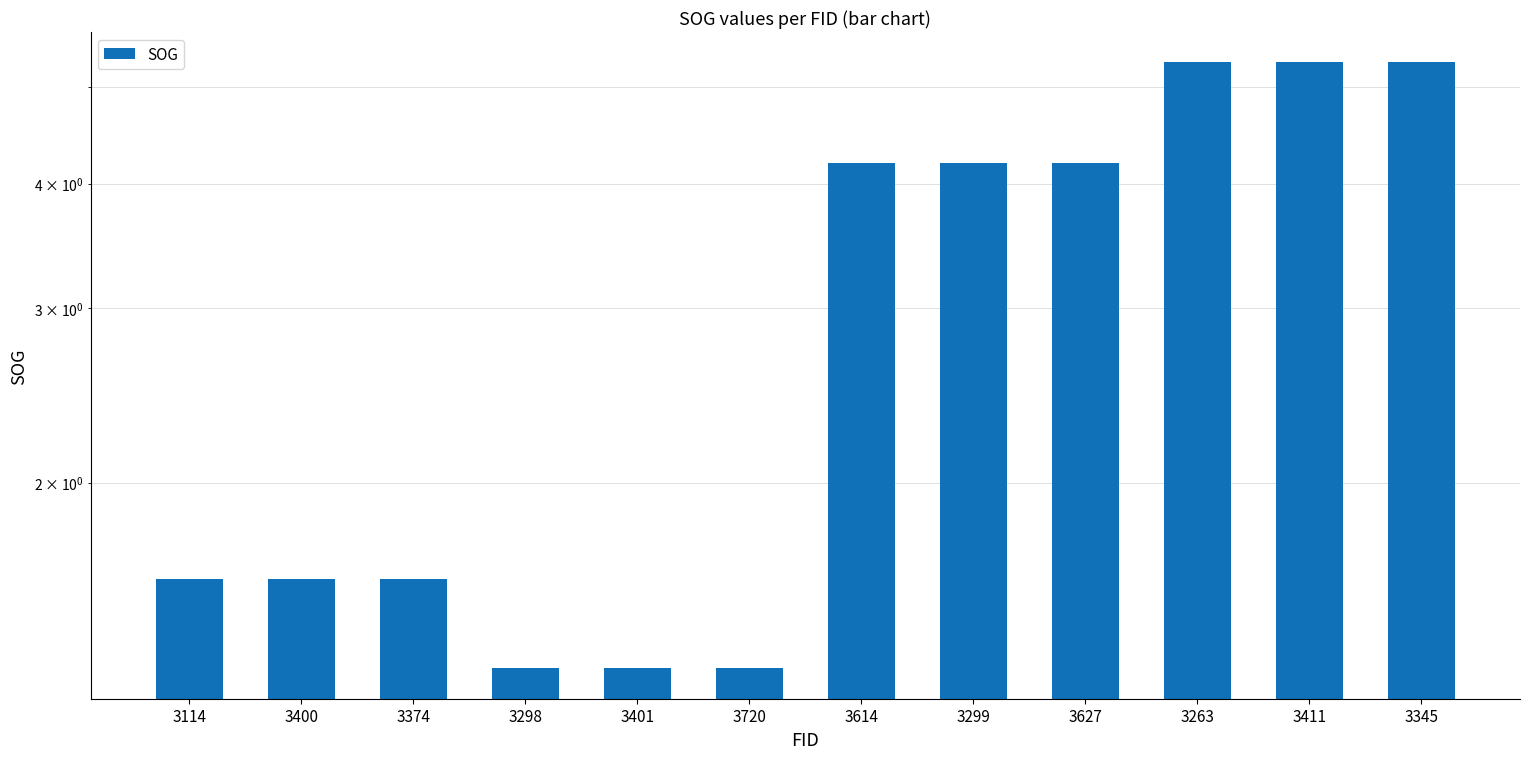

What is the difference between the values at 3114 and 3720?

0.3